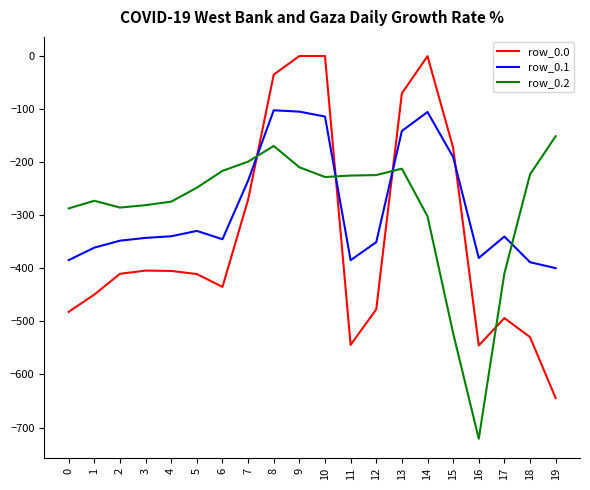

What is the difference between the maximum and minimum values in the row_0.1 series?

297.4